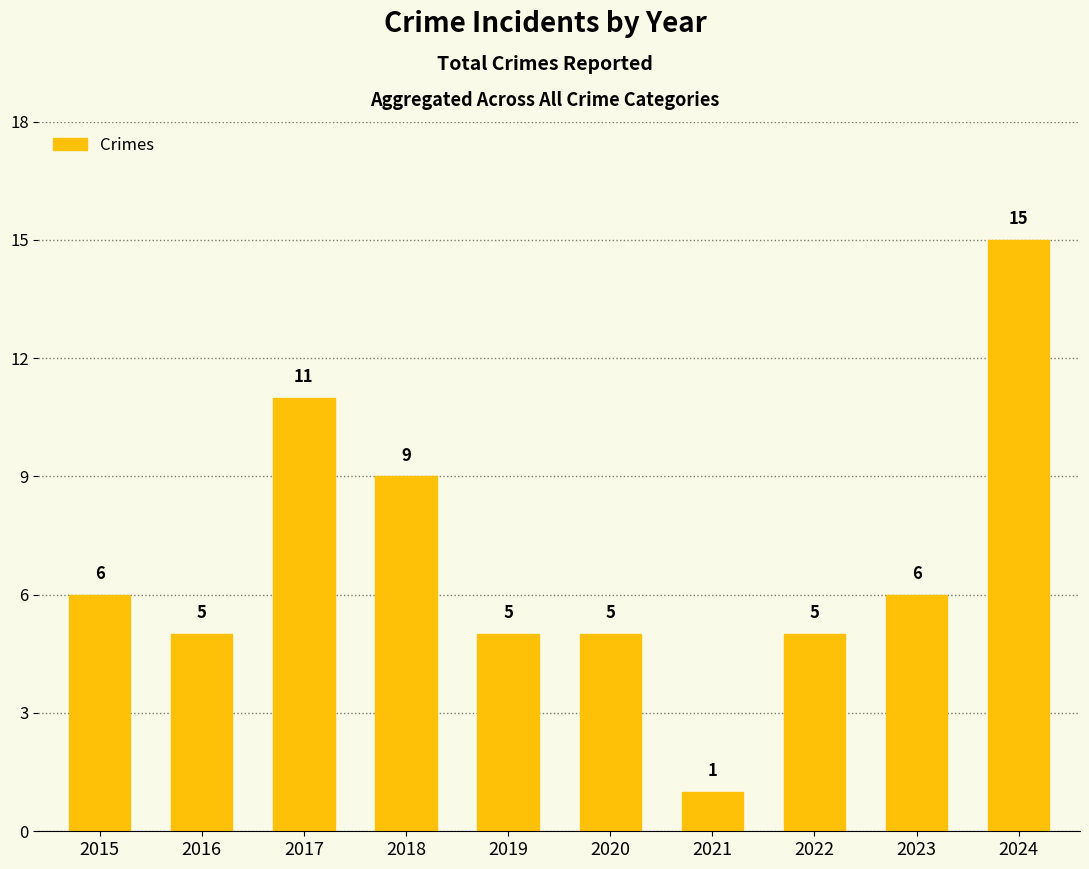

What is the sum of all values?

68